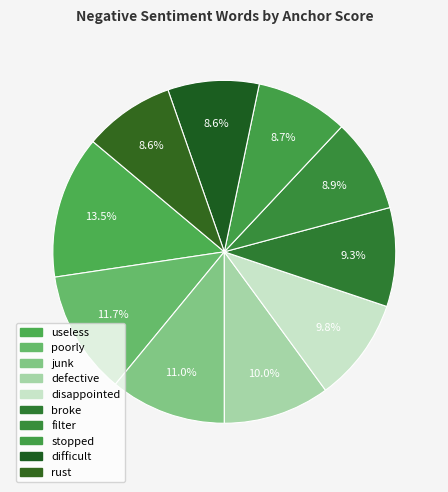

How many segments does this pie chart have?

10